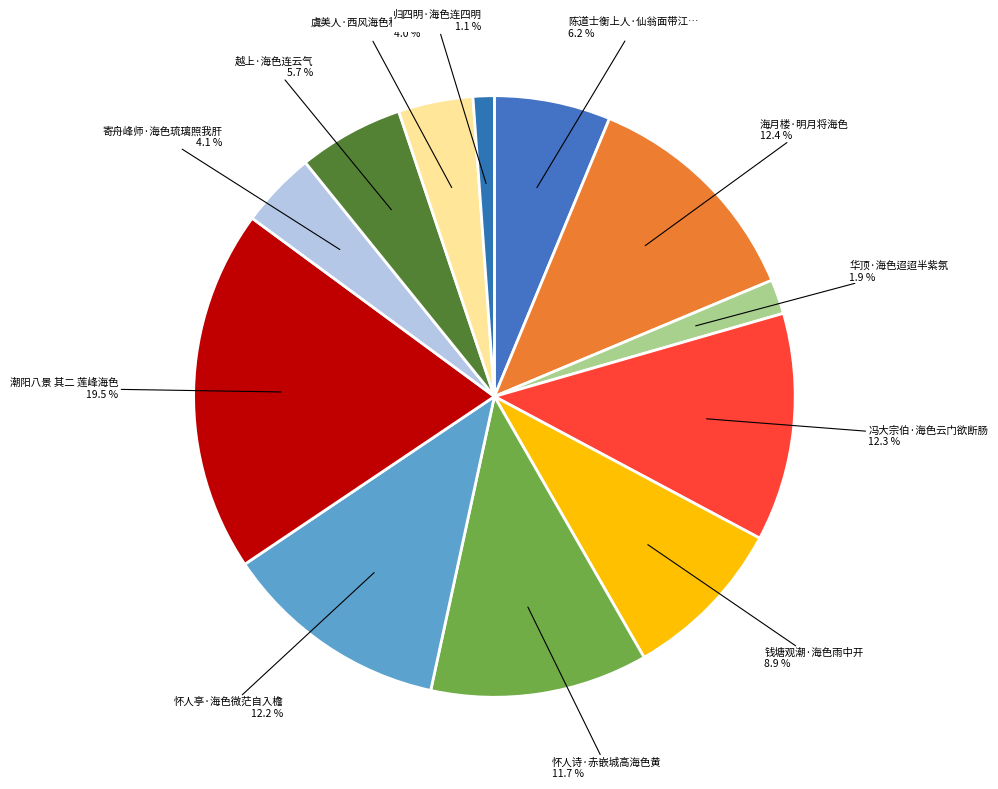

How many slices are in this pie chart?

12